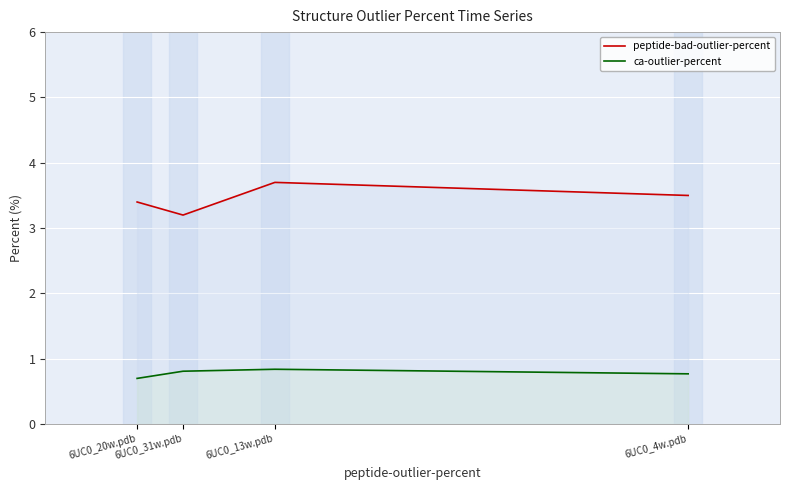

What is the average value of the peptide-bad-outlier-percent series?

3.5